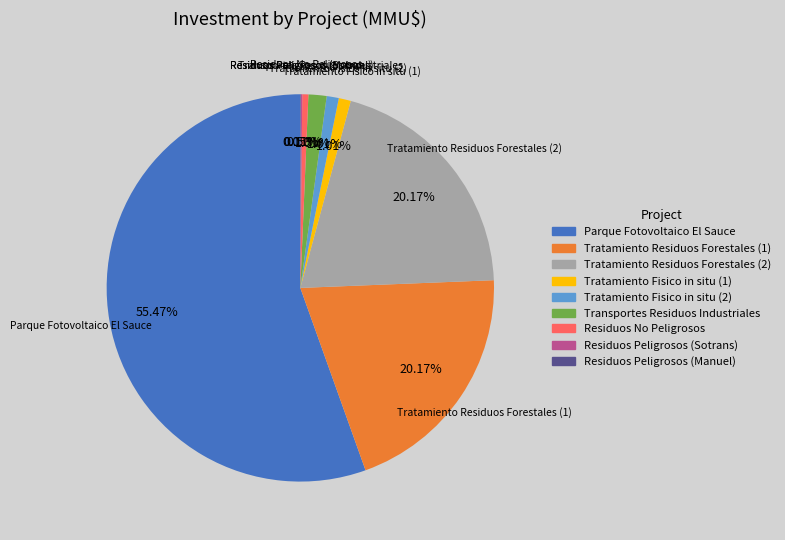

Is there a majority slice in this chart?

Yes